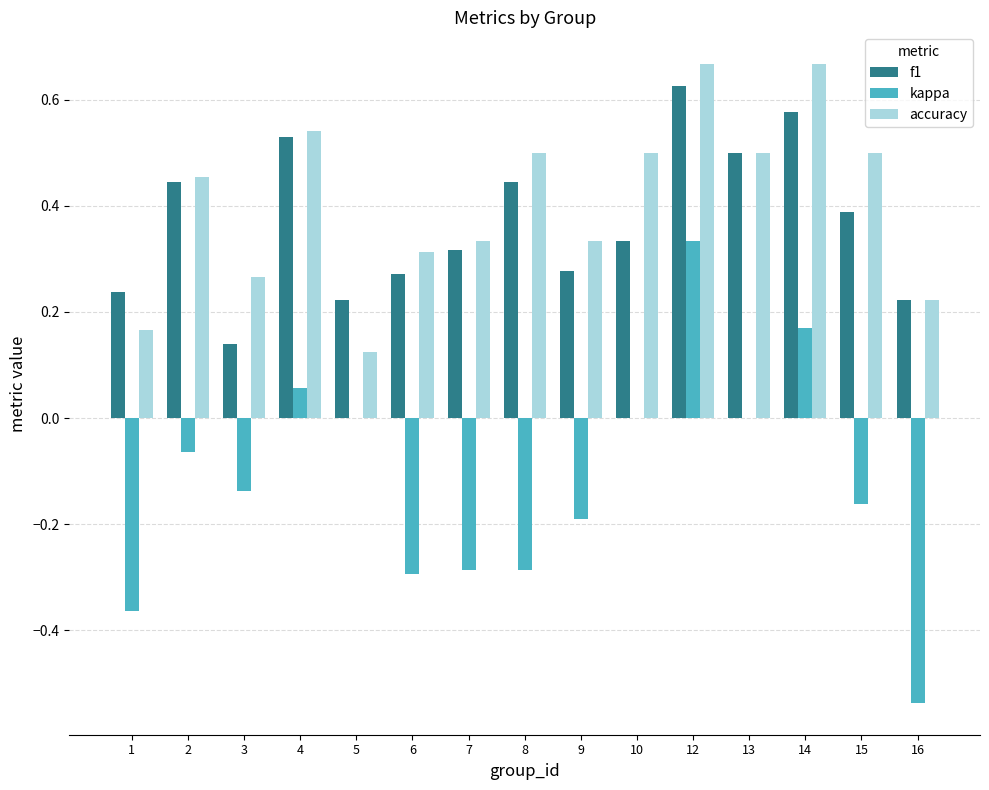

At which label does f1 reach its peak?

12